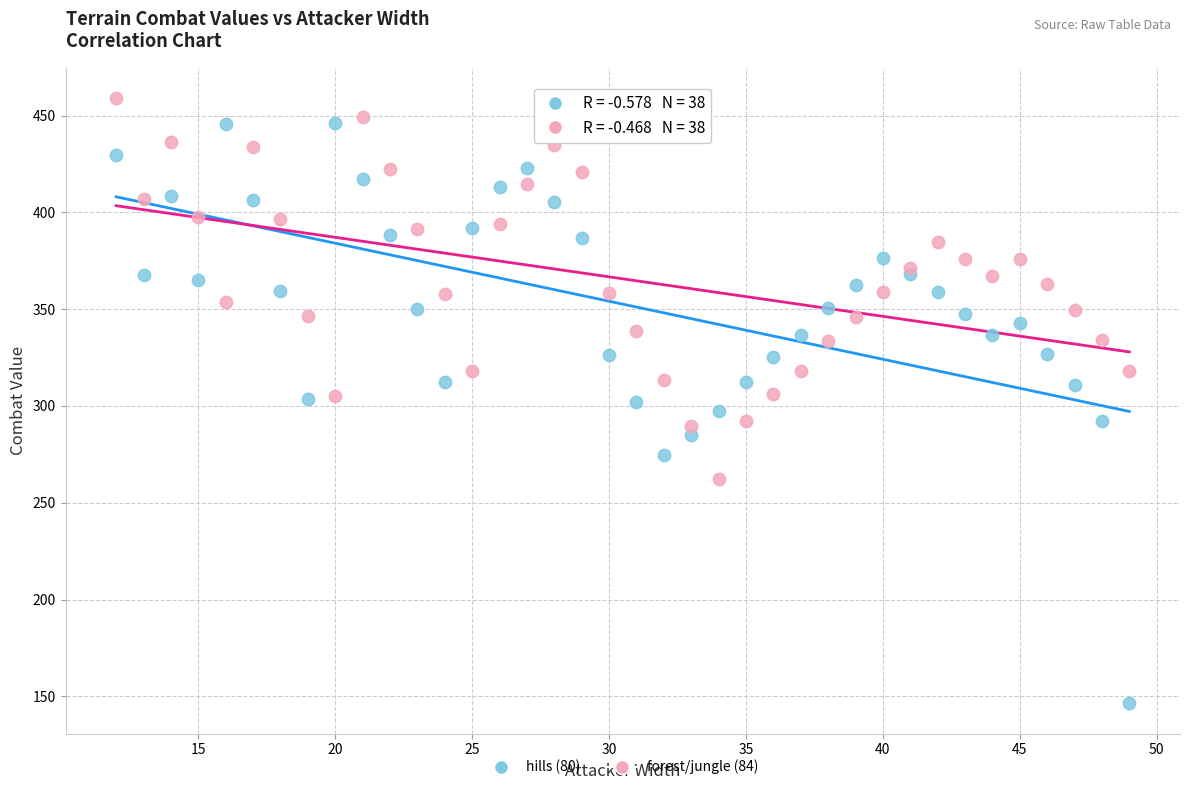

Which series has the largest Y range (max minus min)?

hills (80)